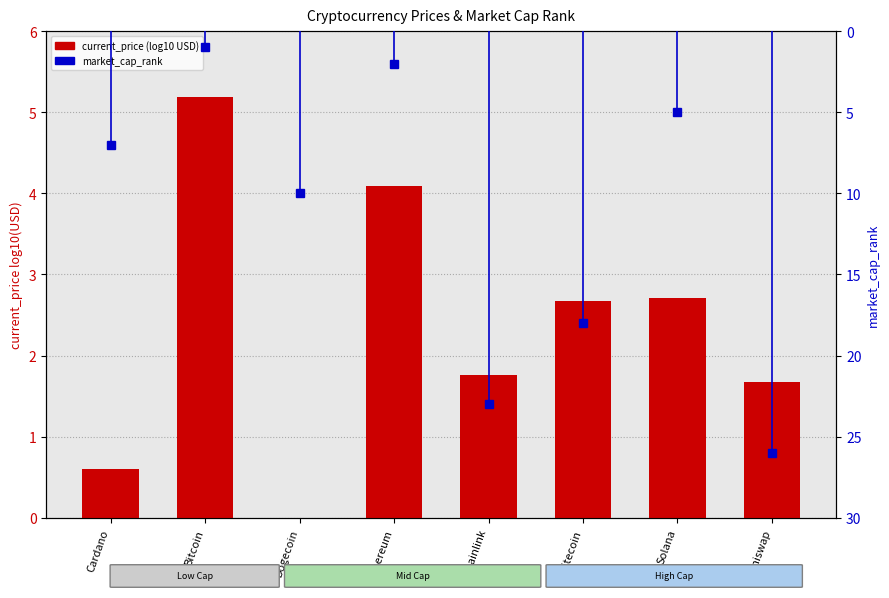

What is the difference between the highest and lowest values at Litecoin?

15.3